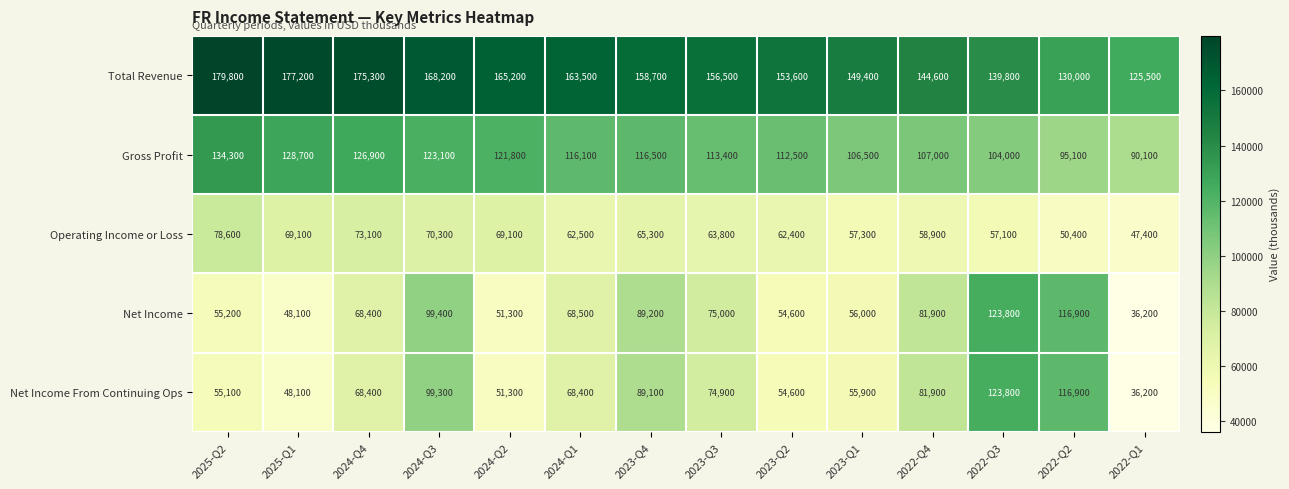

At which label does Operating Income or Loss first exceed 63800?

2025-Q2